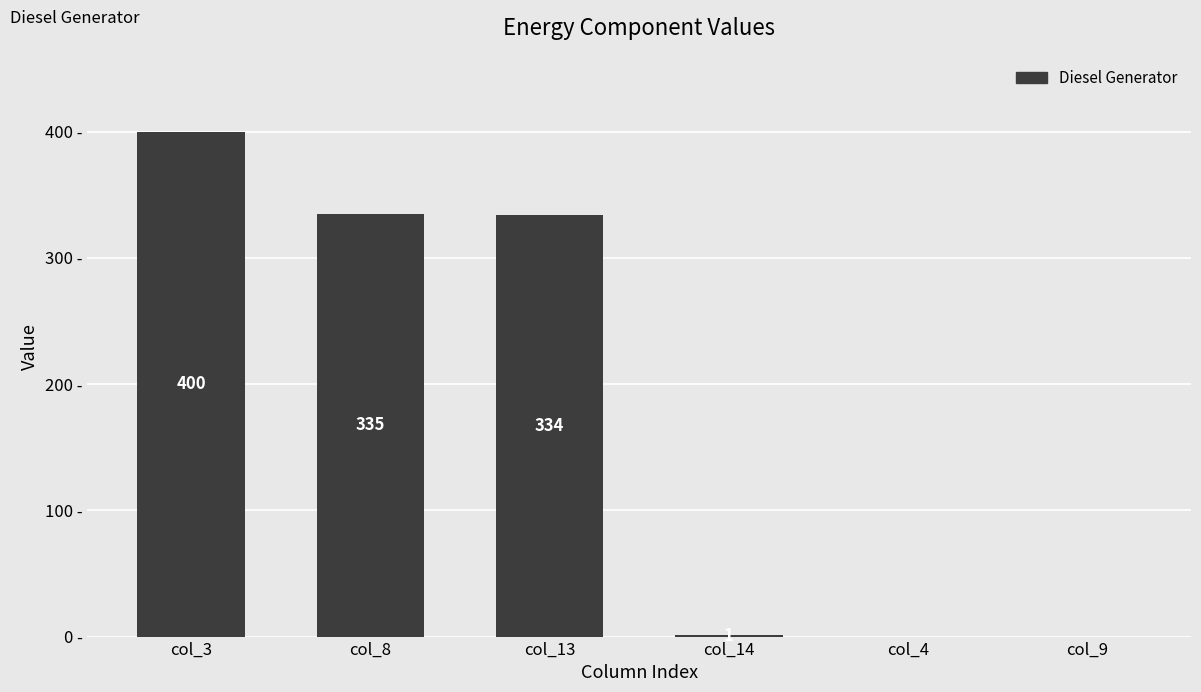

Which label corresponds to the largest value in the chart?

col_3